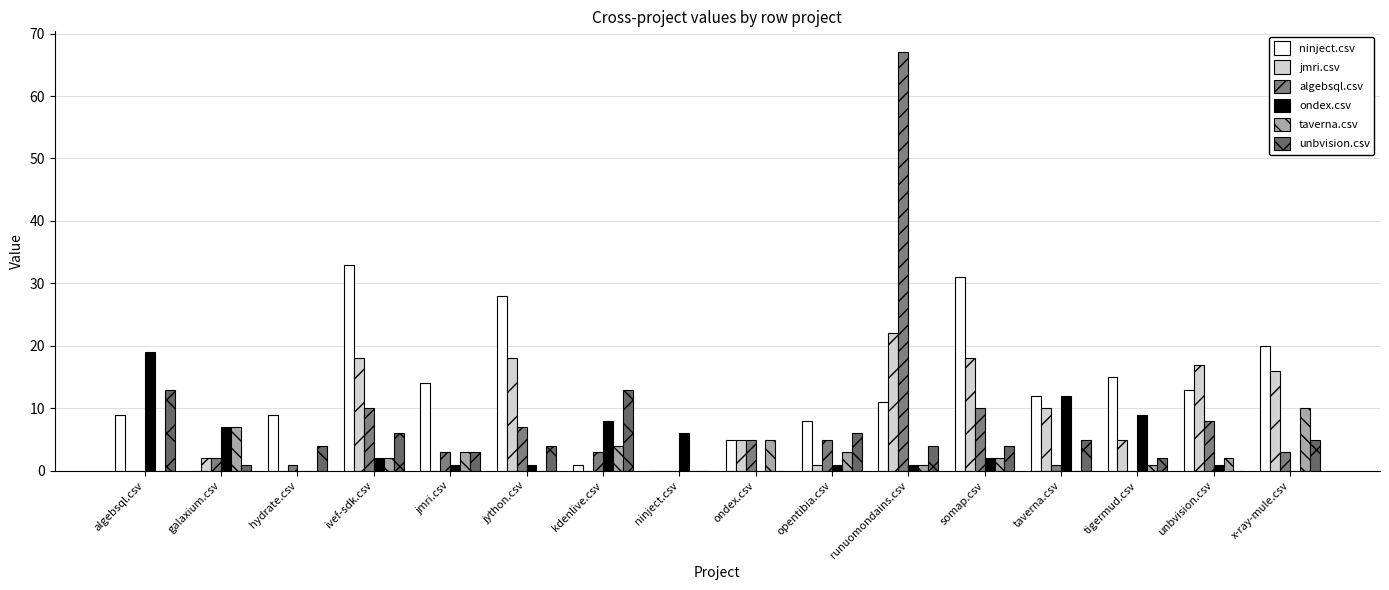

Where is jmri.csv nearest to the value 11?

taverna.csv